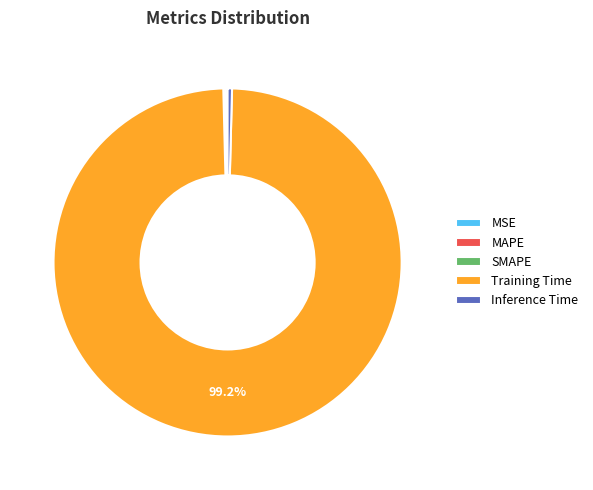

What percentage is NOT represented by Training Time?

0.8%